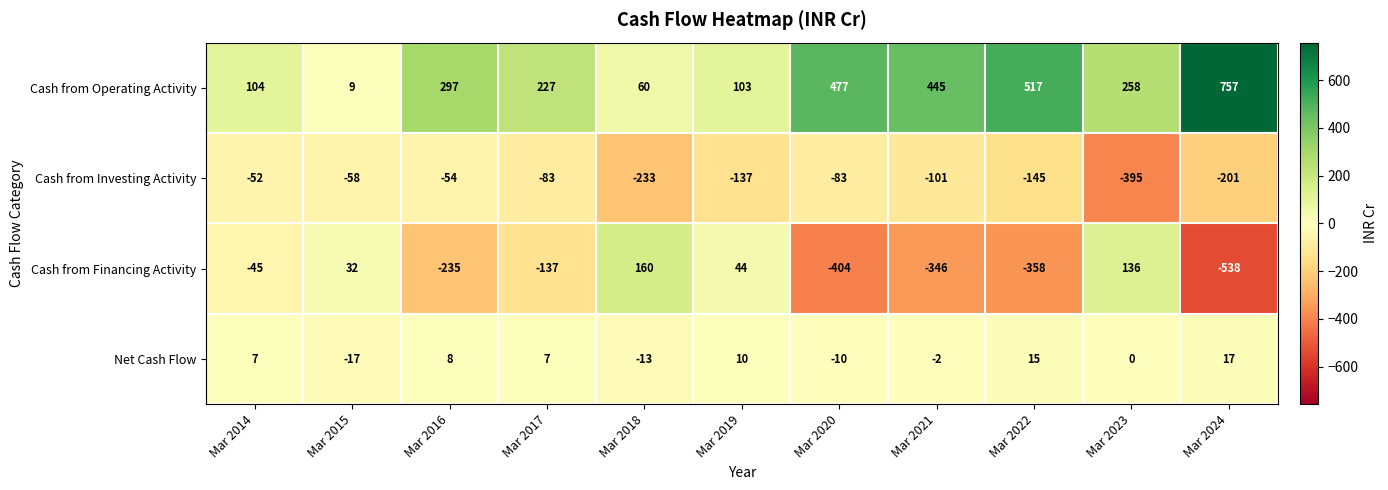

What is the difference between the Cash from Investing Activity values at Mar 2014 and Mar 2017?

31